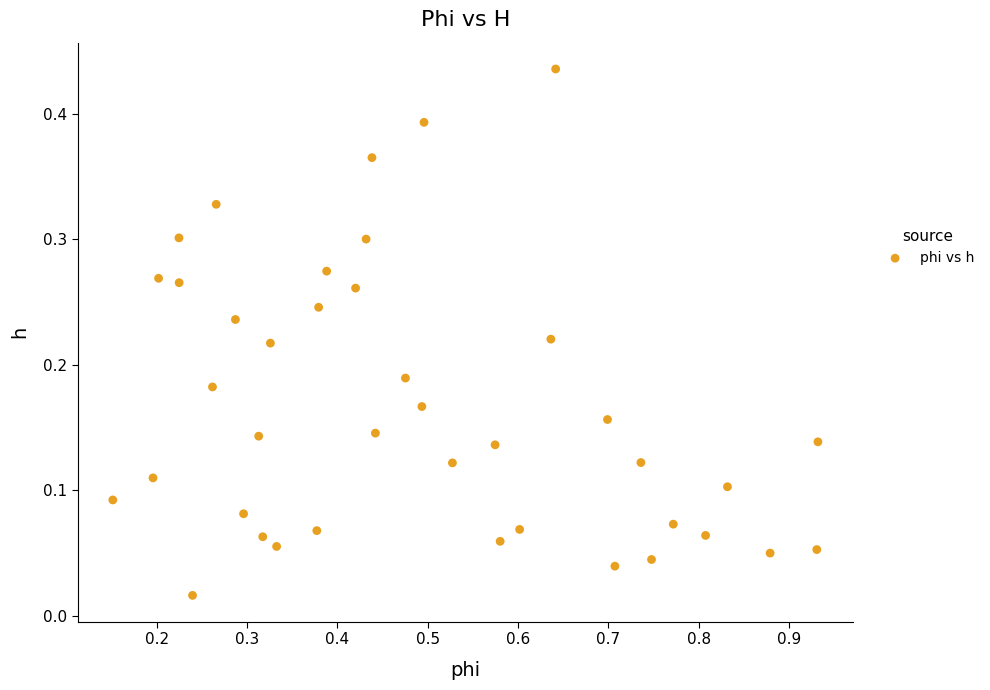

What is the range of X values (max minus min)?

0.8